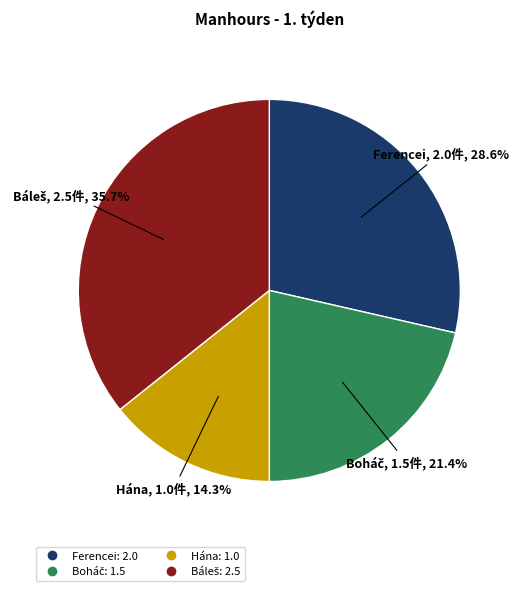

Which has a higher value, Hána or Ferencei?

Ferencei